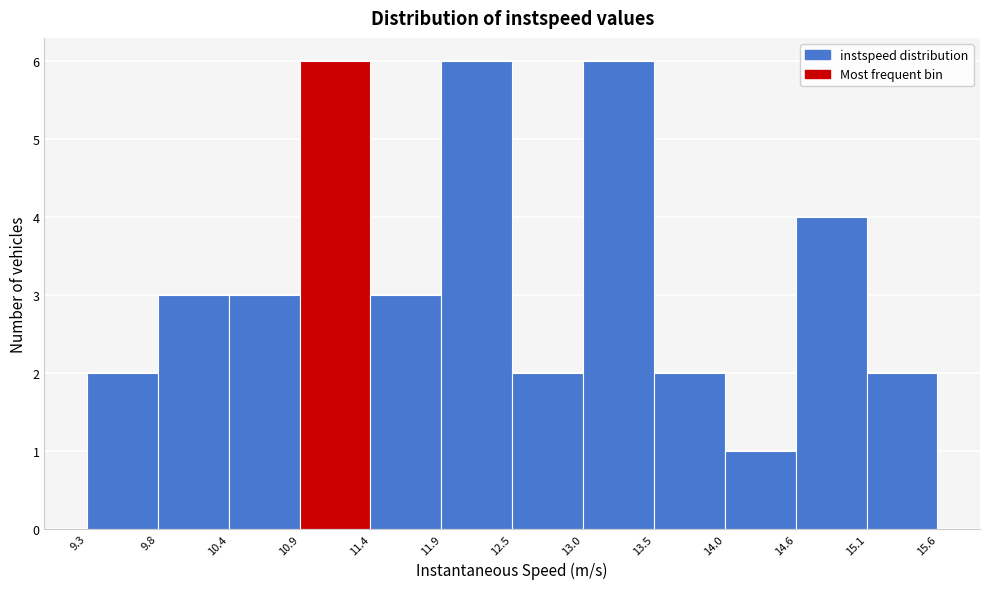

How tall is the bar that spans 9.3 to 9.8 on the x-axis? The values are not printed on the chart, so give them approximately, as read against the axis.

2